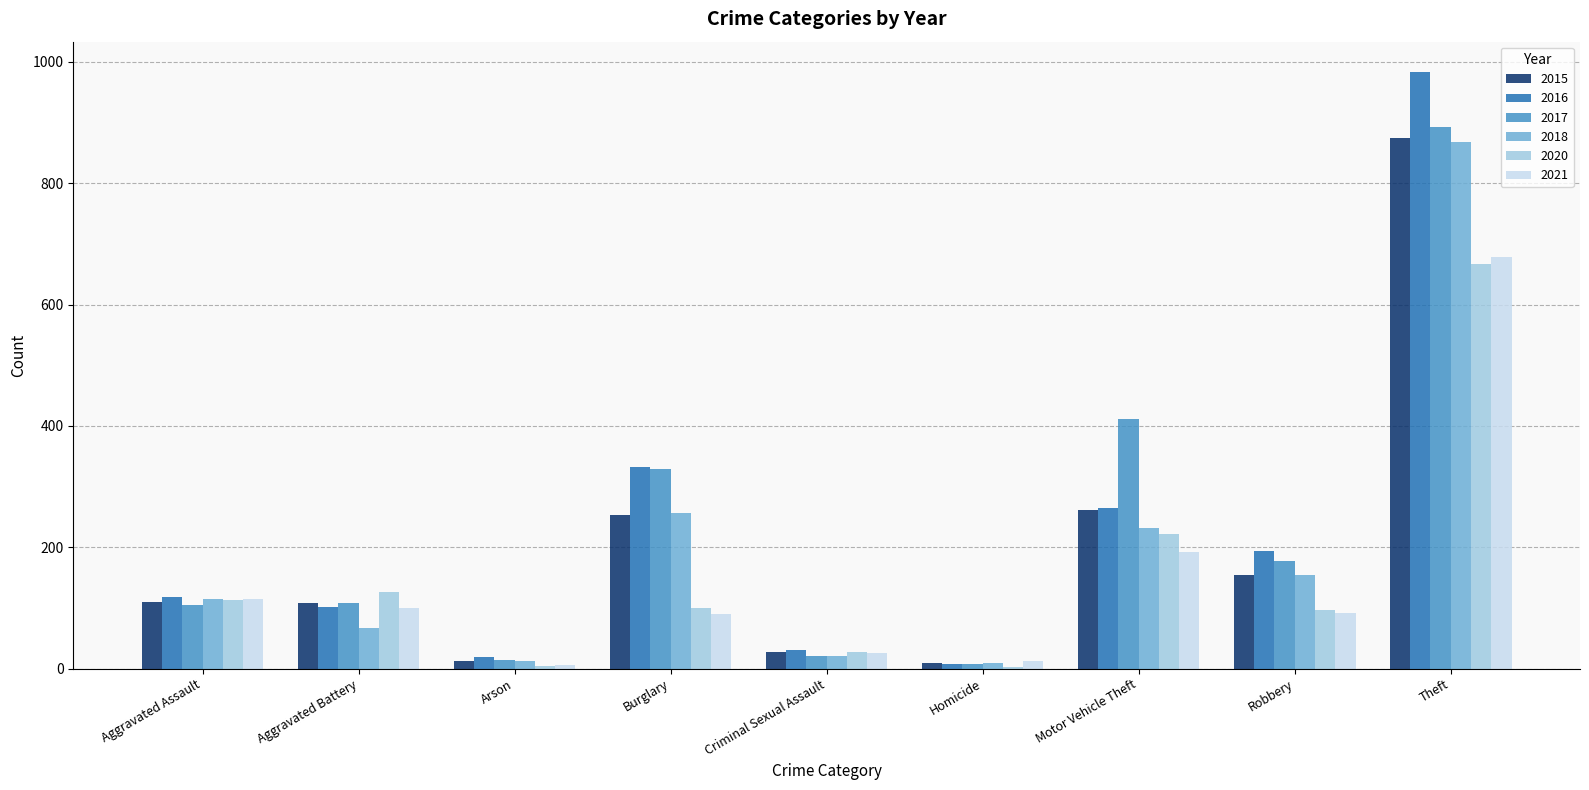

What is the sum of all 2017 values?

2066